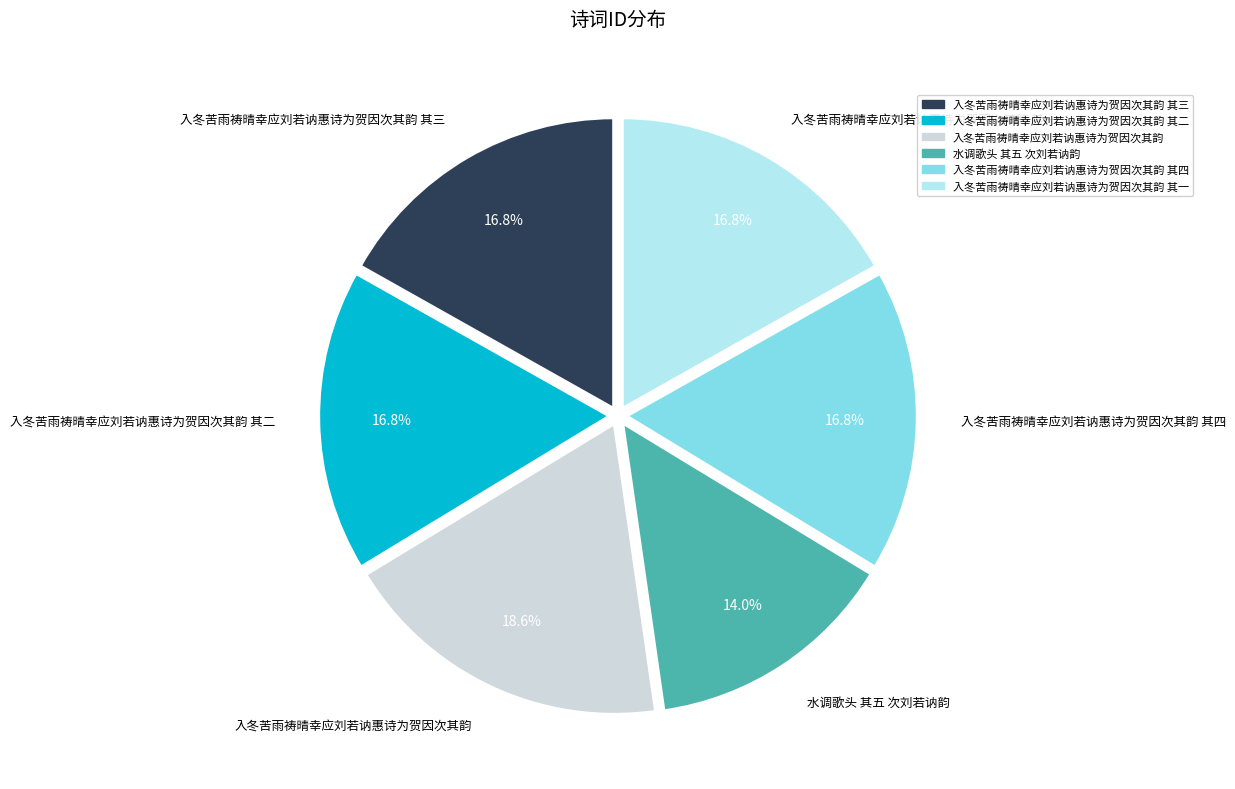

To the nearest percent, what is the average slice percentage?

17%